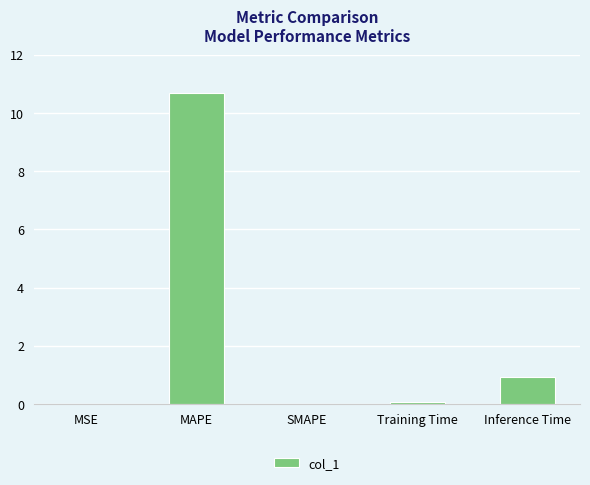

Between MAPE and Training Time, which is larger?

MAPE